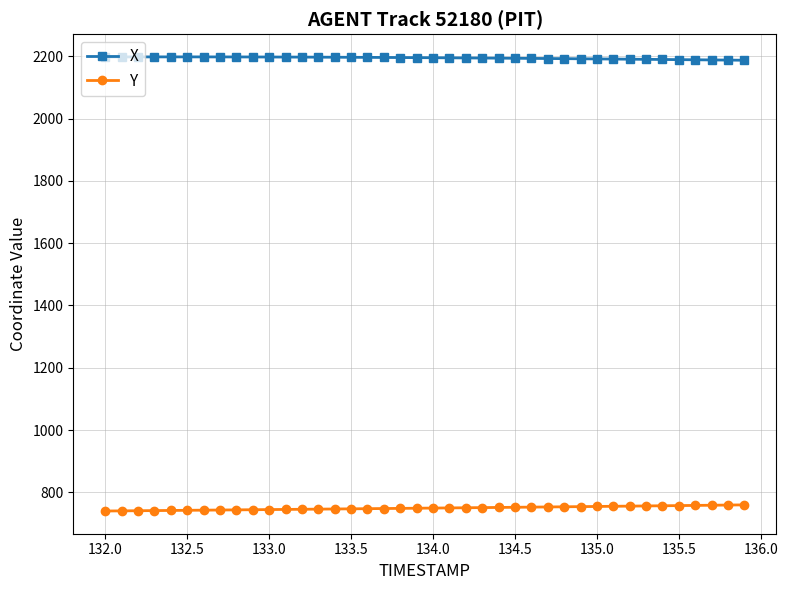

What is the average value of the X series?

2194.4